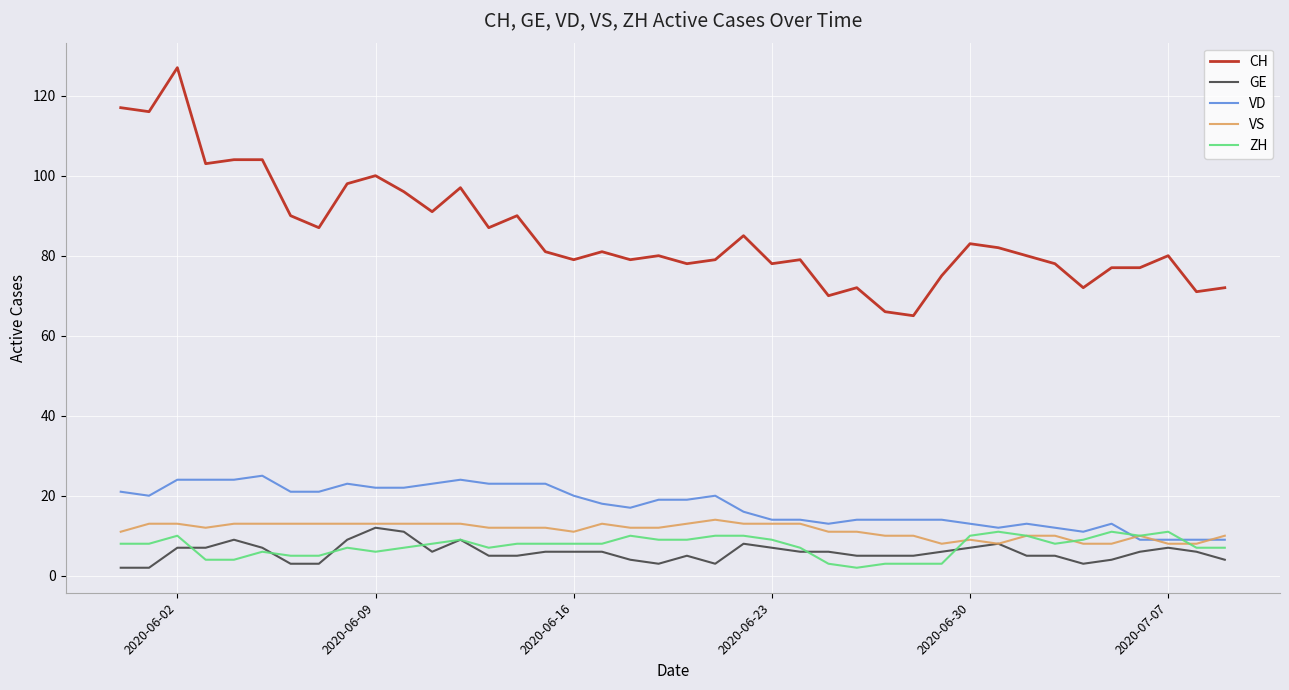

What is the maximum value shown in the chart?

127